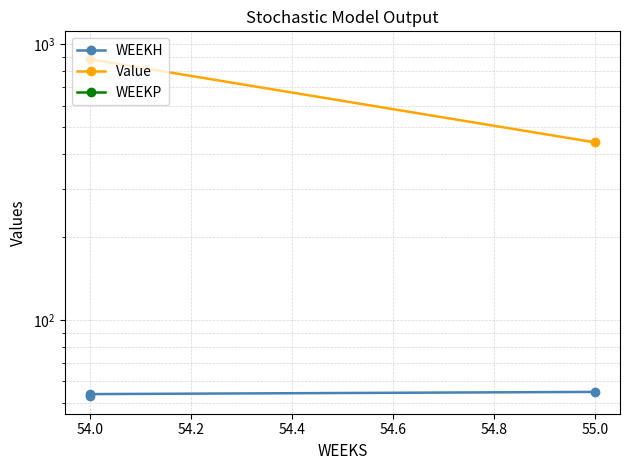

How many data points in WEEKH are above 54?

1